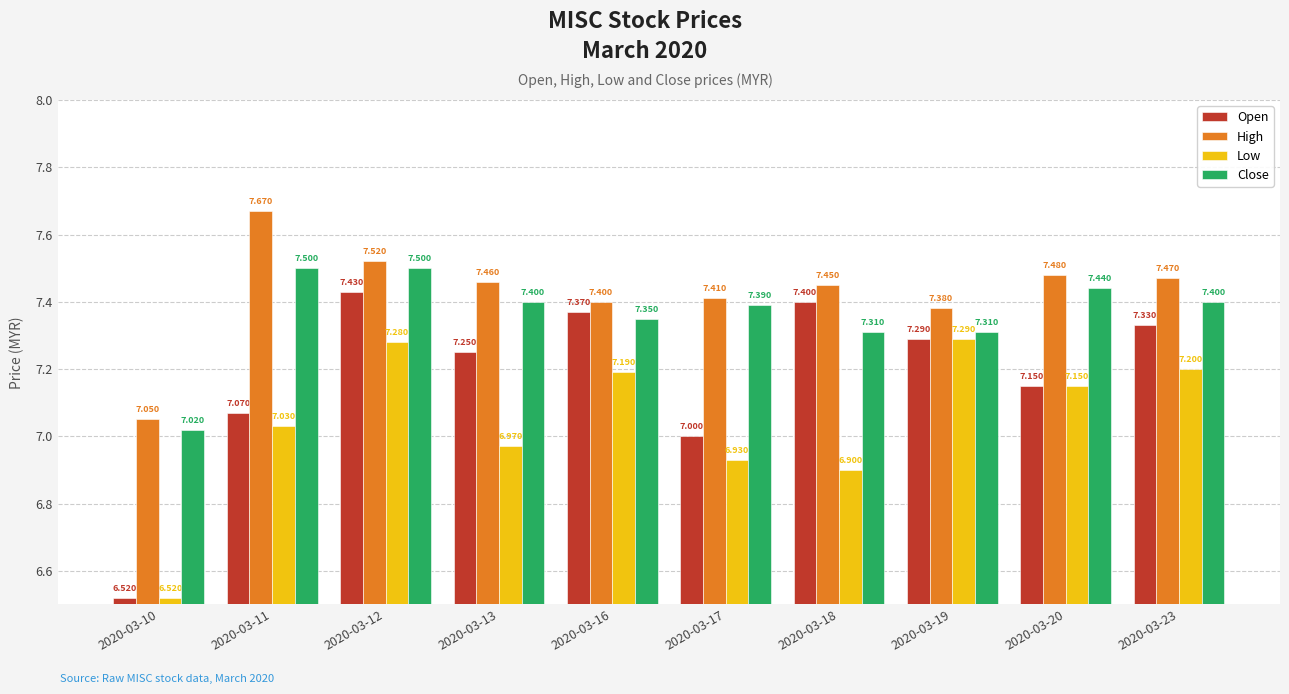

List the series in order of their peak value, highest first.

High, Close, Open, Low